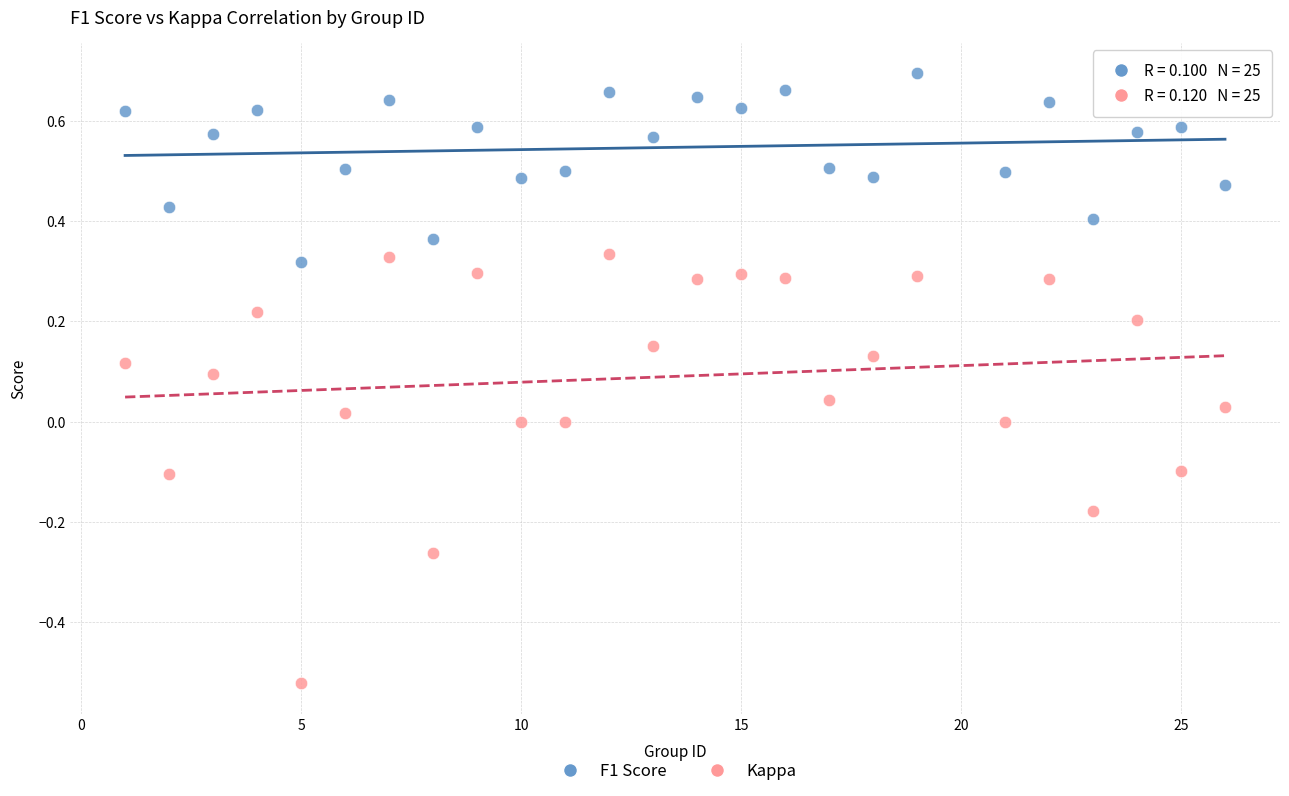

What is the X range (max minus min) for the scatter plot?

25.0